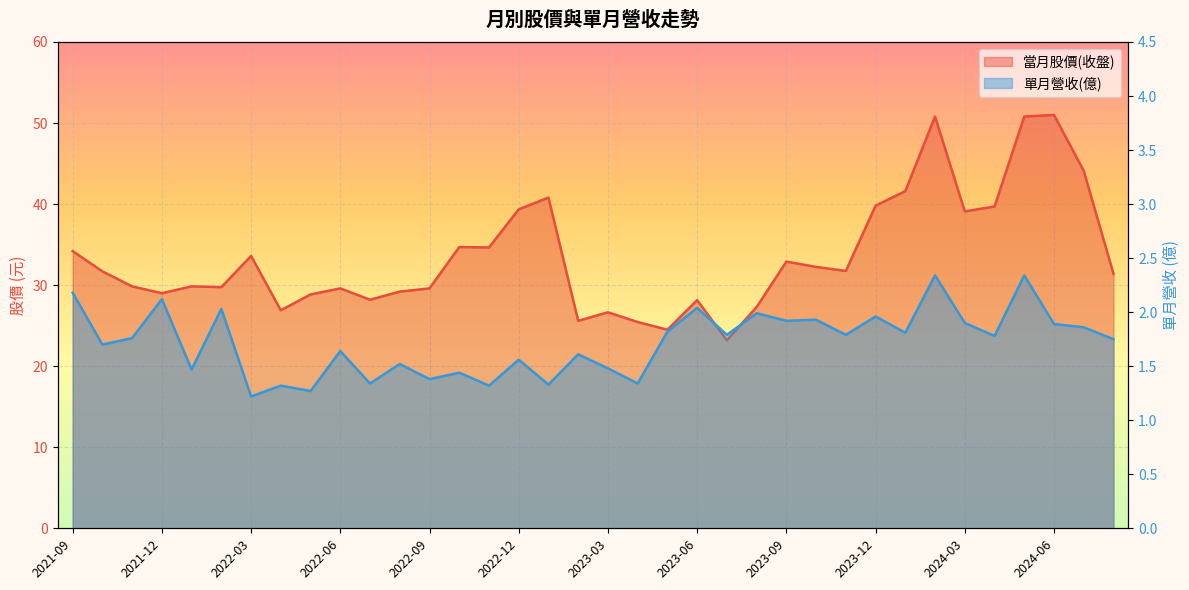

At which category does the chart reach its minimum across all series?

2022-03